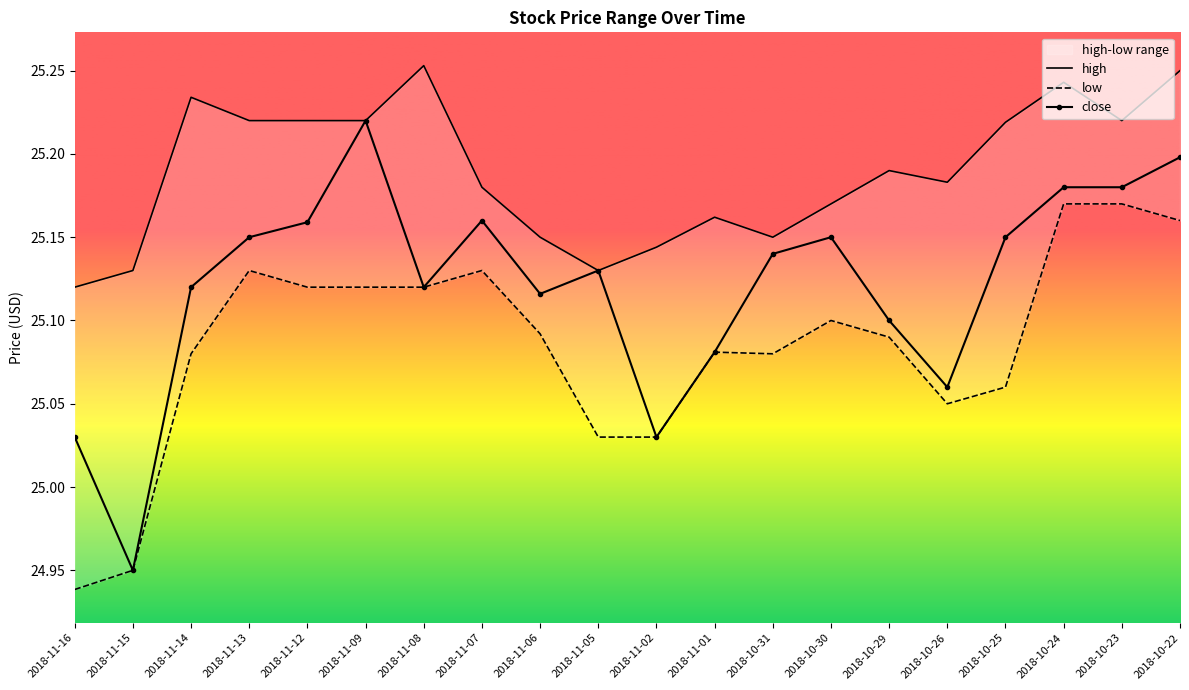

At which category does the chart reach its peak across all series?

2018-11-08